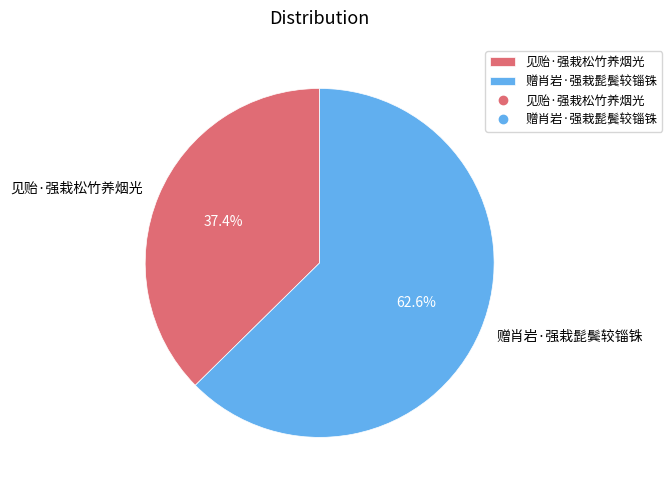

How many segments does this pie chart have?

2